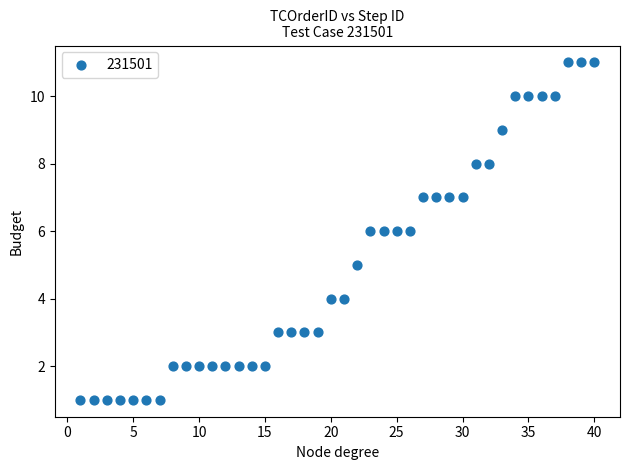

What is the range of X values (max minus min)?

39